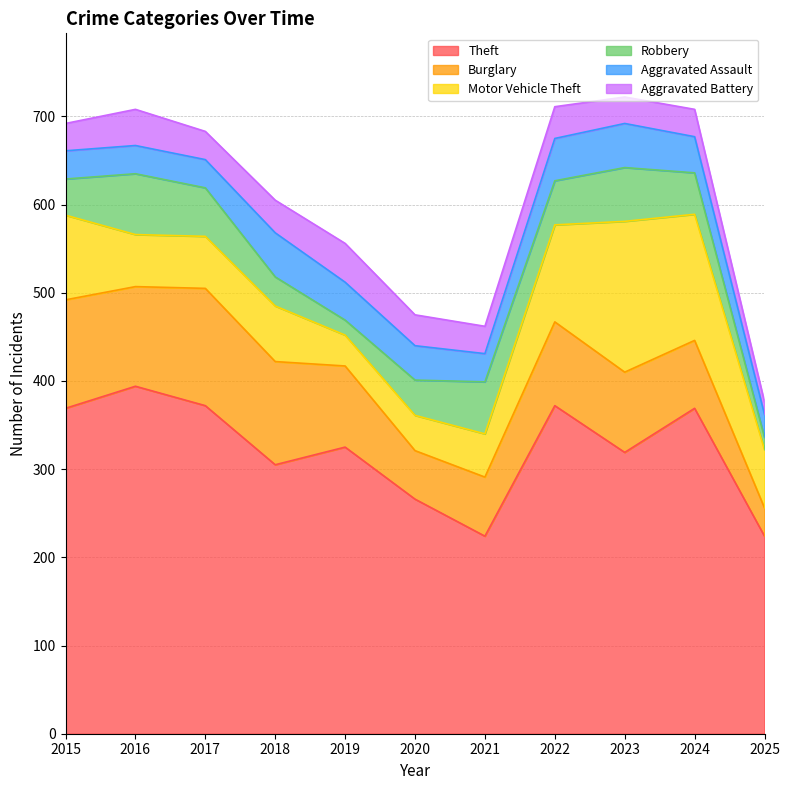

At which category is the sum across all series the highest?

2023